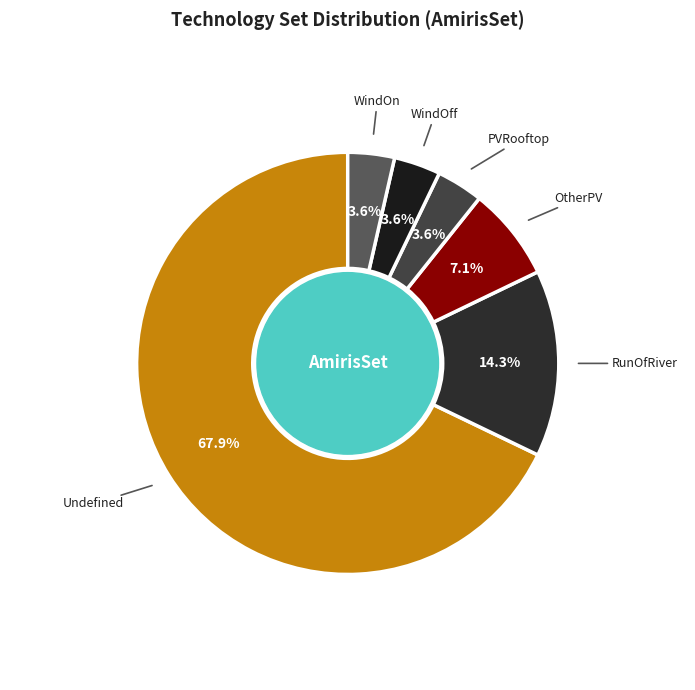

How many slices are in this pie chart?

6